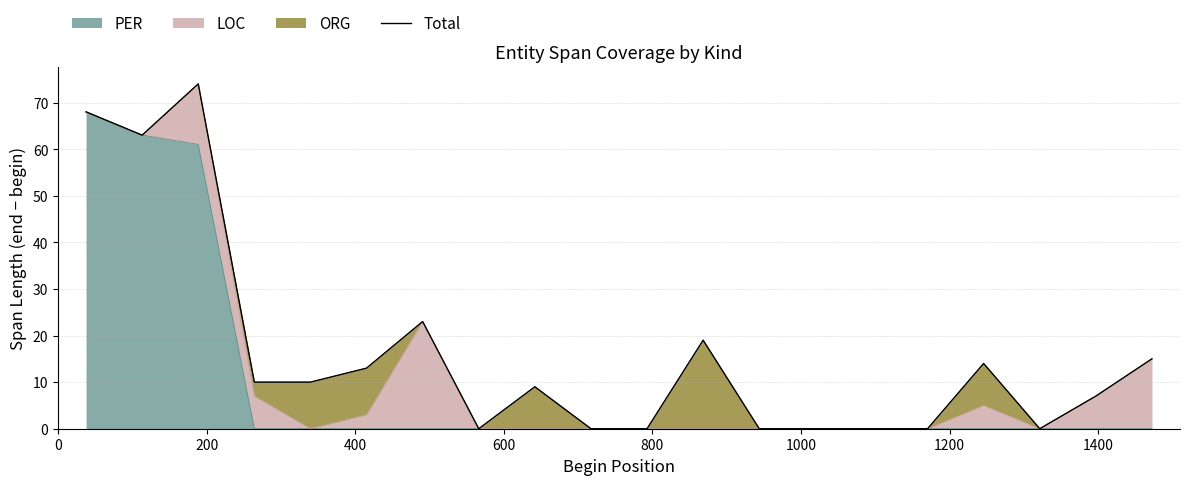

Is it true that the value at 16 is 23?

False